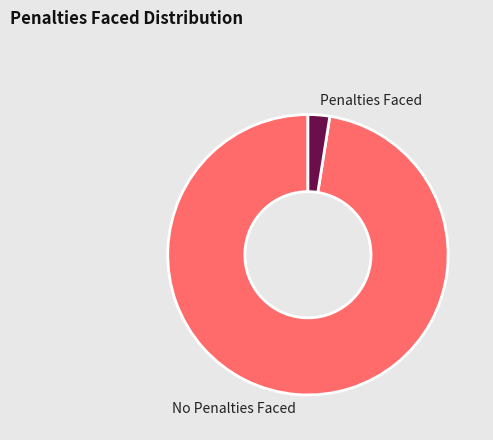

What is the majority slice?

No Penalties Faced